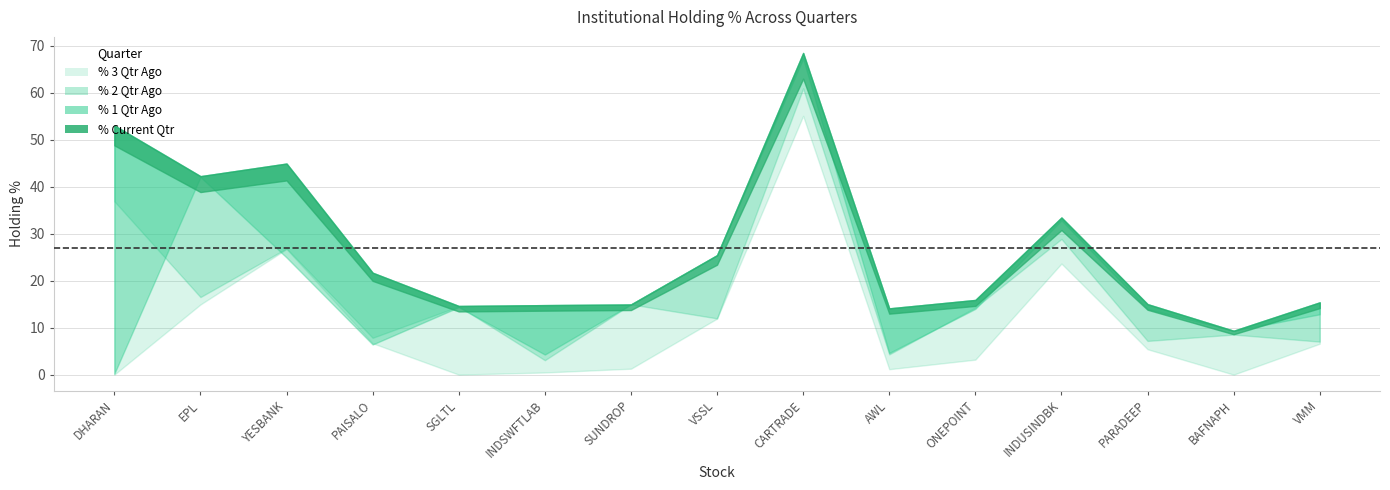

The % 2 Qtr Ago series shows 14.3 at ONEPOINT. True or false?

True